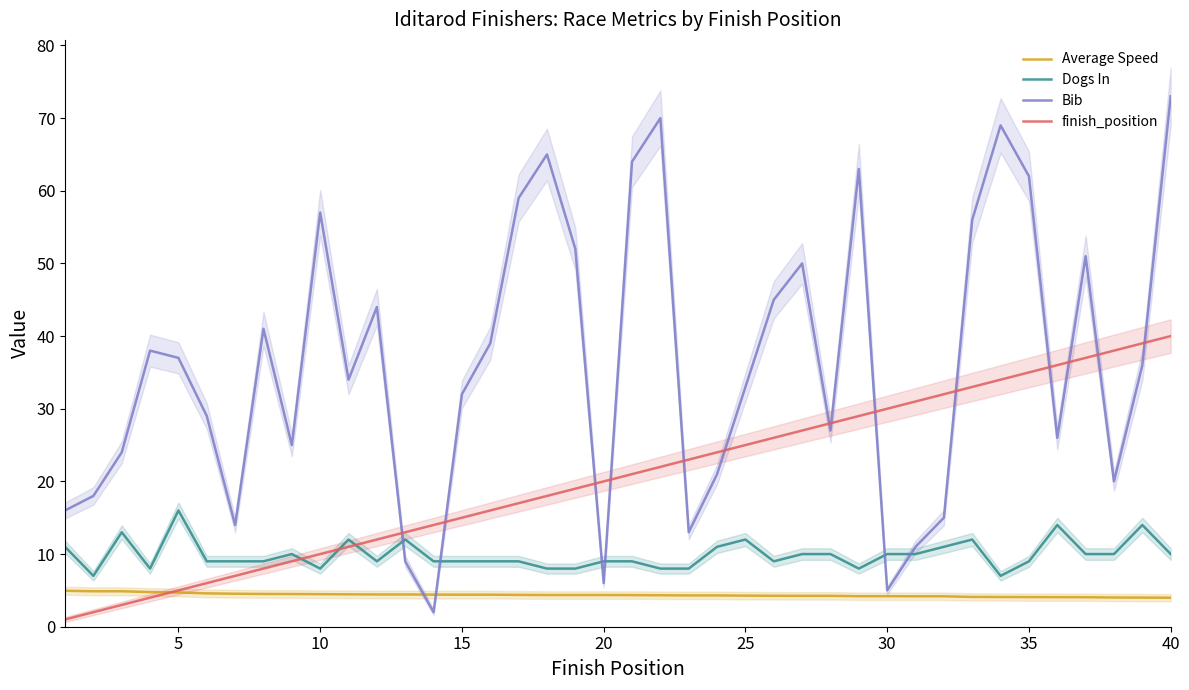

What is the highest value of the Dogs In series?

16.0